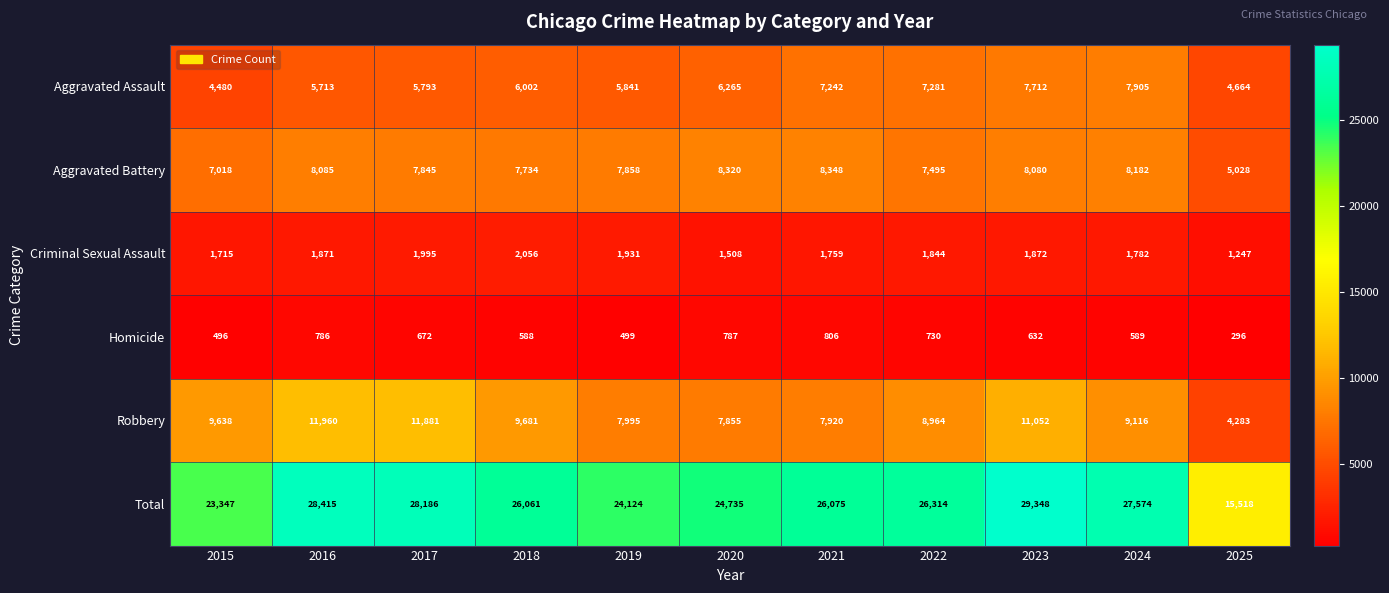

What is the smallest value displayed?

296